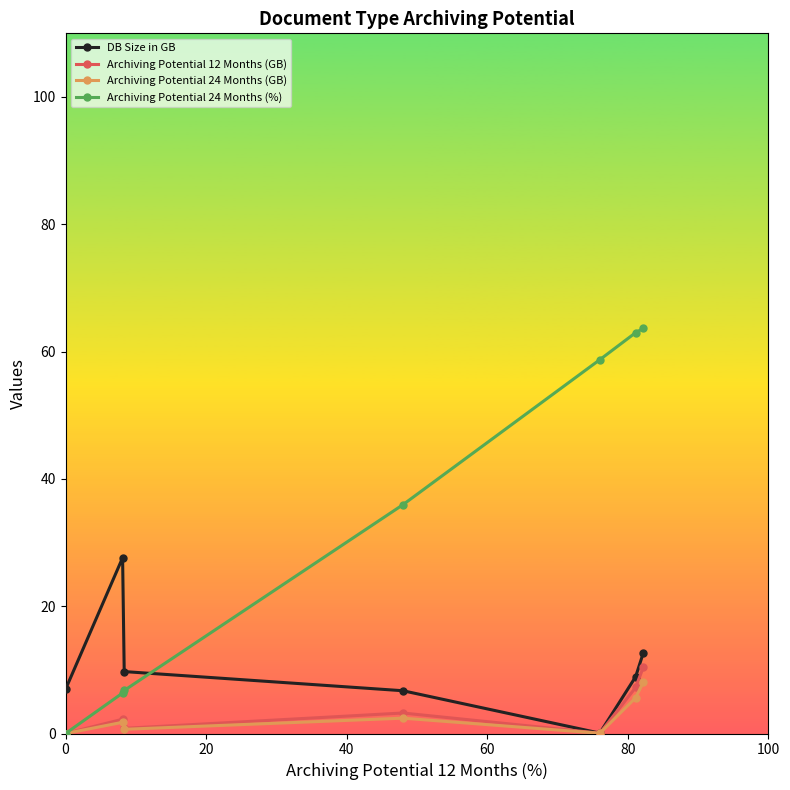

What is the average value of the Archiving Potential 24 Months (GB) series?

2.7